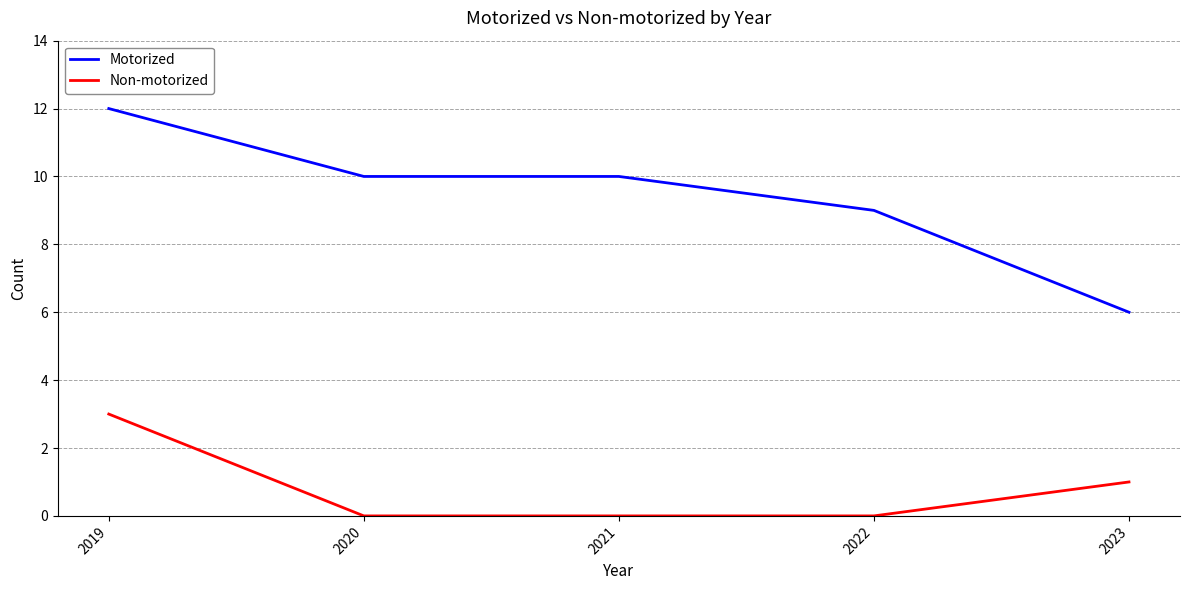

Which series has the widest spread of values?

Motorized